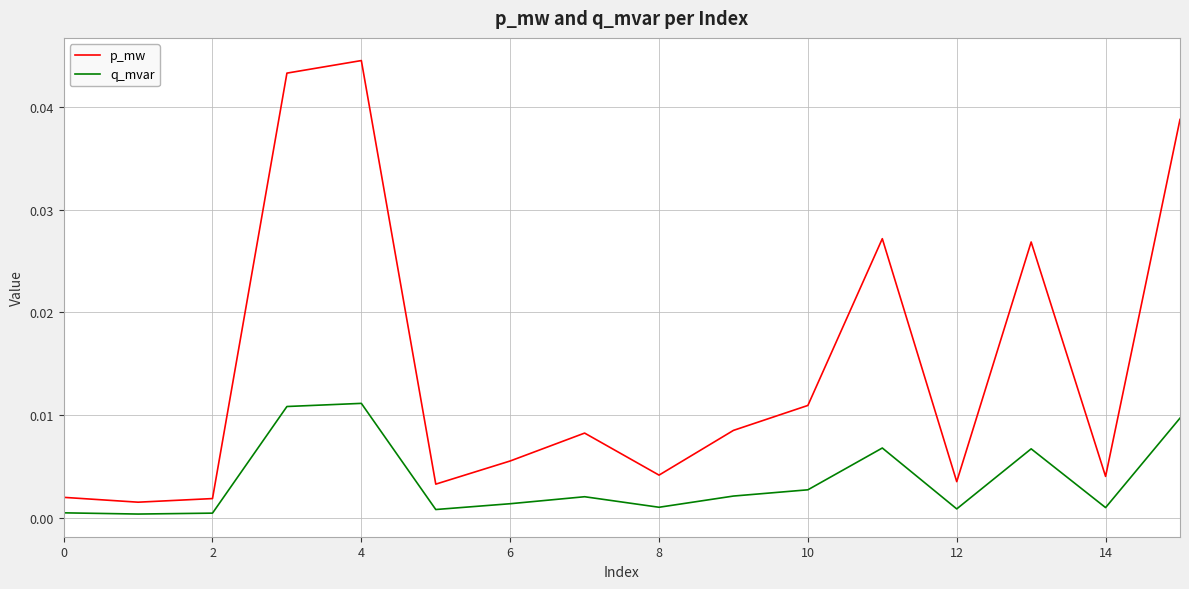

Rank the series by their average value, from lowest to highest.

q_mvar, p_mw